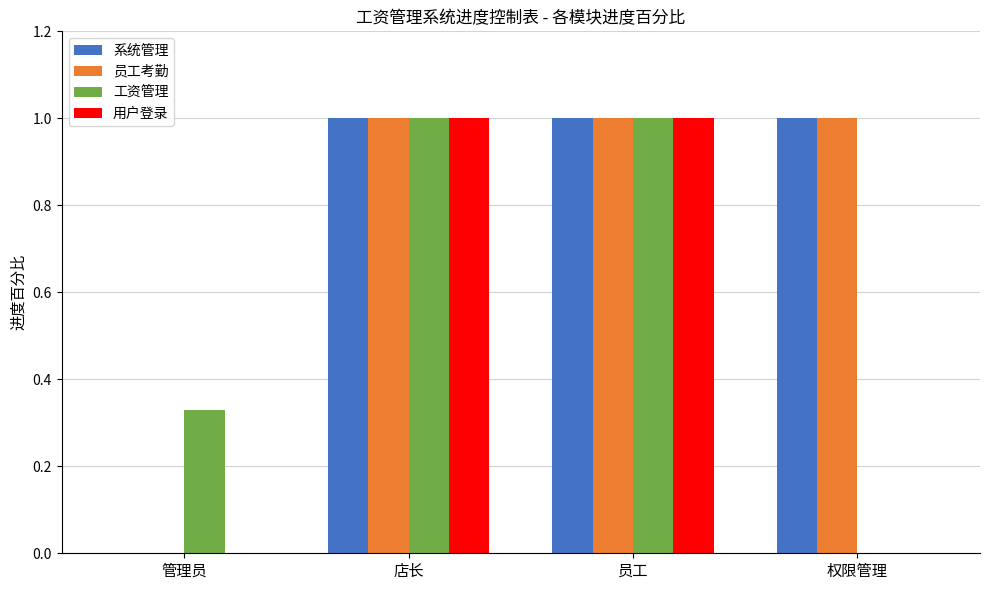

What is the total value across all series at 员工?

4.0